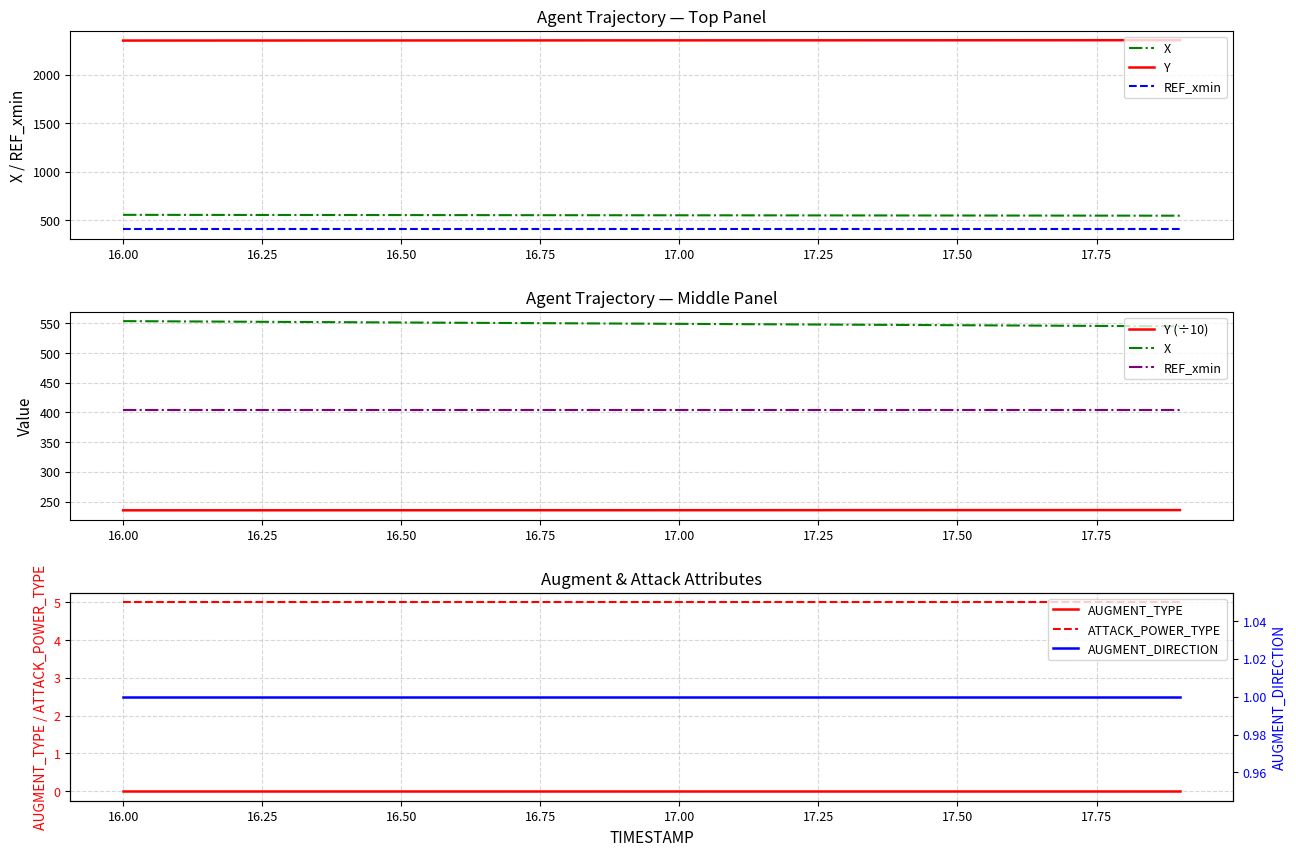

Rank the series by their average value, from highest to lowest.

Y, X